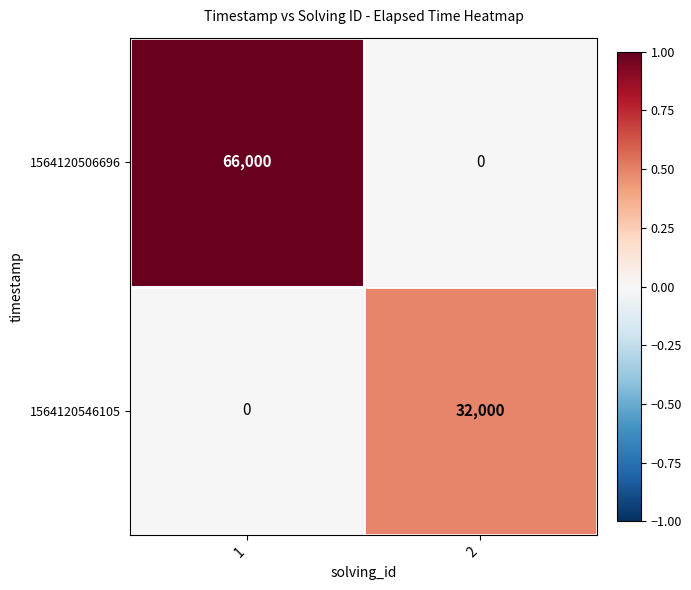

List the series in order of their overall mean, highest first.

1564120506696, 1564120546105